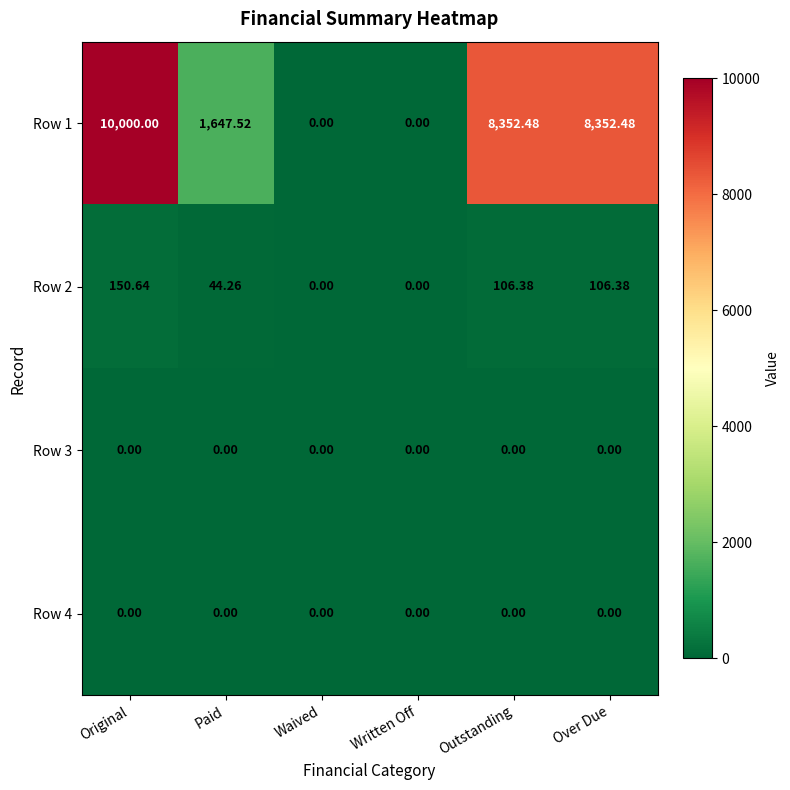

Is the value of Row 1 at Over Due greater than the value of Row 2 at Over Due?

Yes